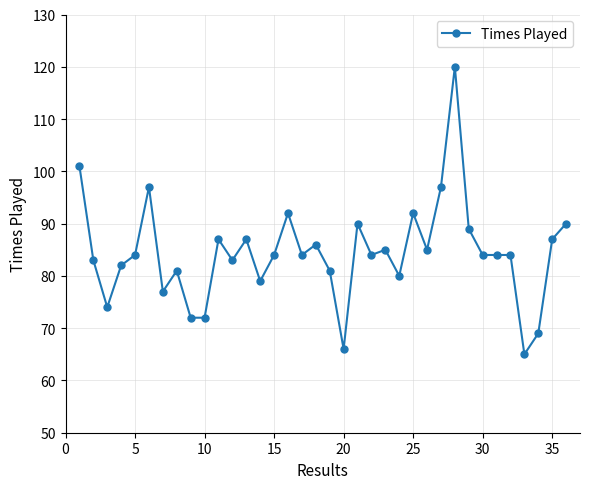

What is the smallest value displayed?

65